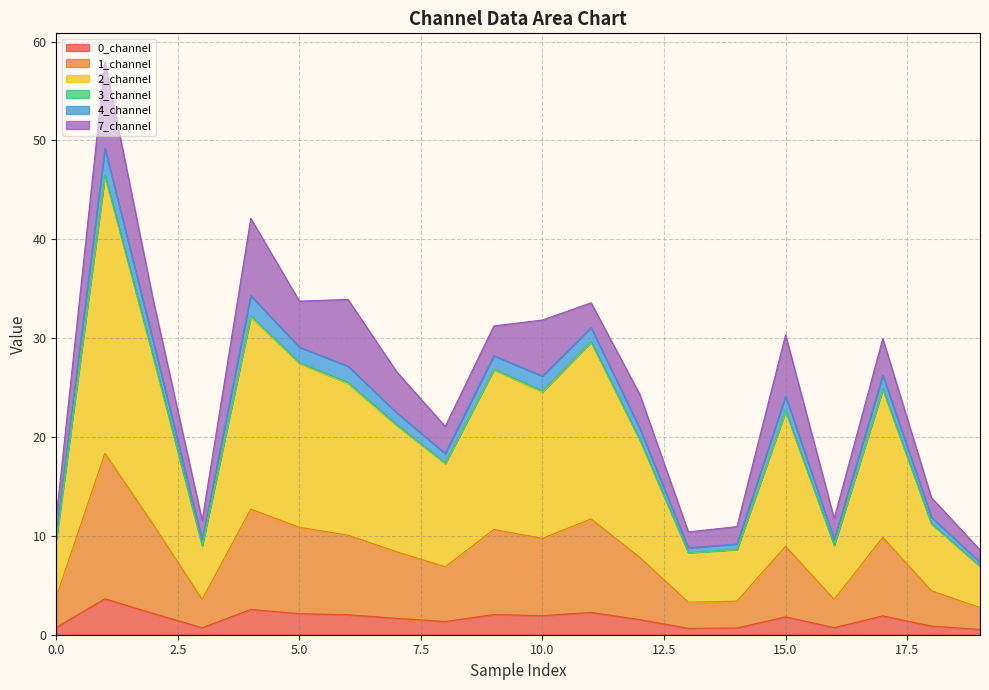

Does the chart display data point markers on the line(s)?

No